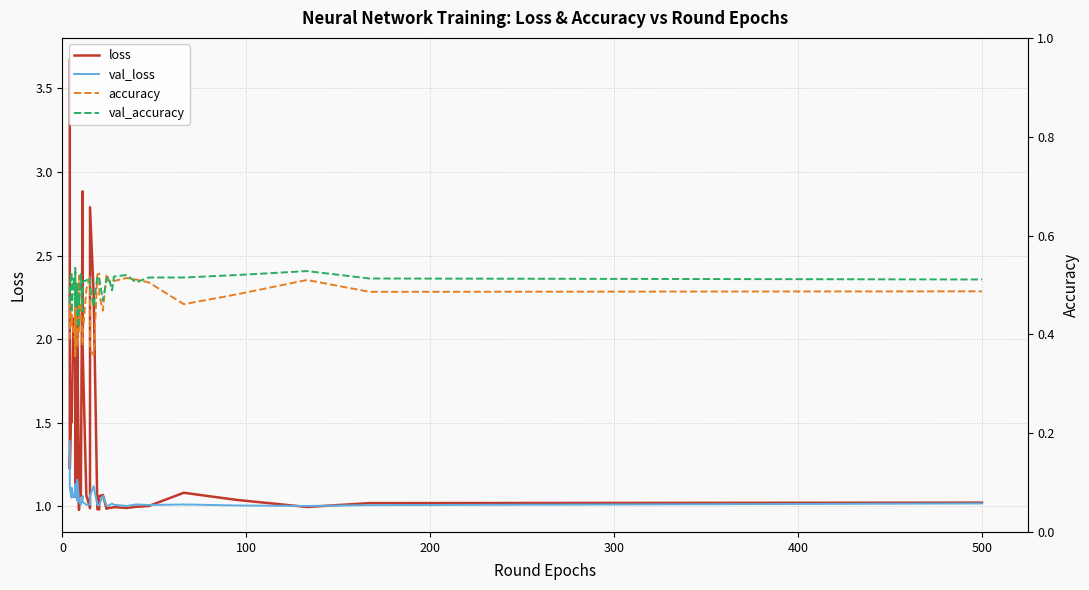

Is the value of val_accuracy at 17 greater than the value of accuracy at 500?

Yes